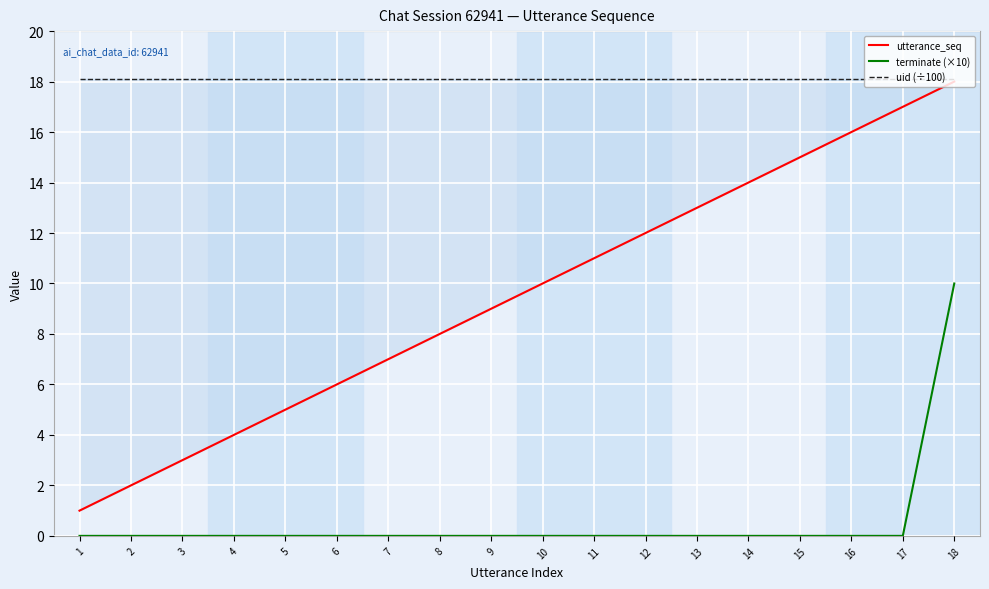

At which category is the sum across all series the highest?

18